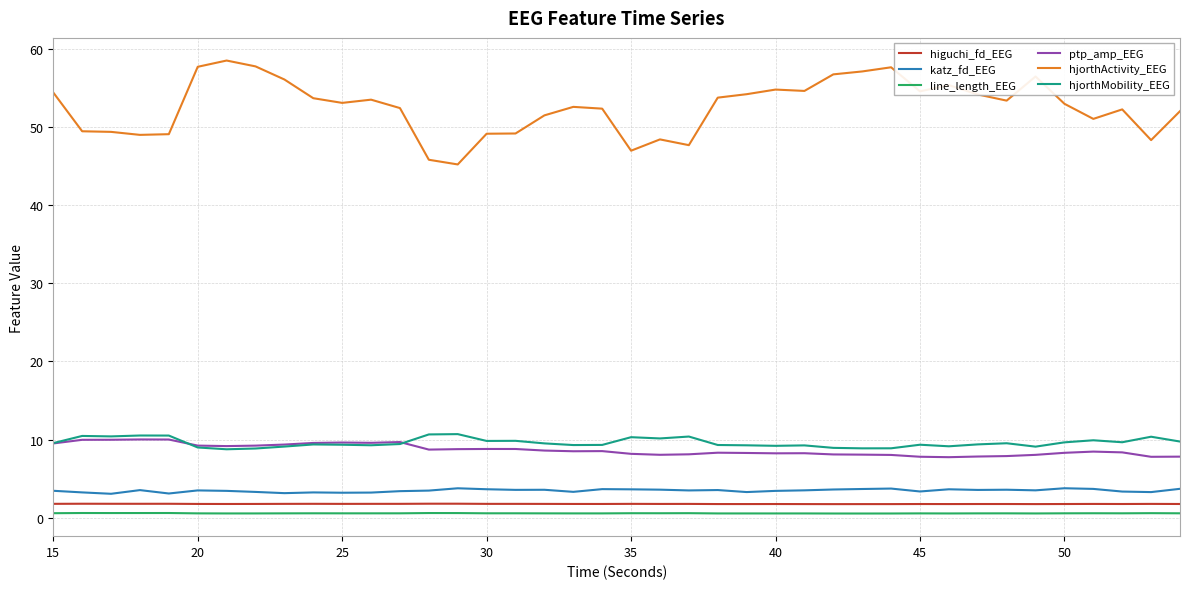

Which series has the largest range (max minus min)?

hjorthActivity_EEG